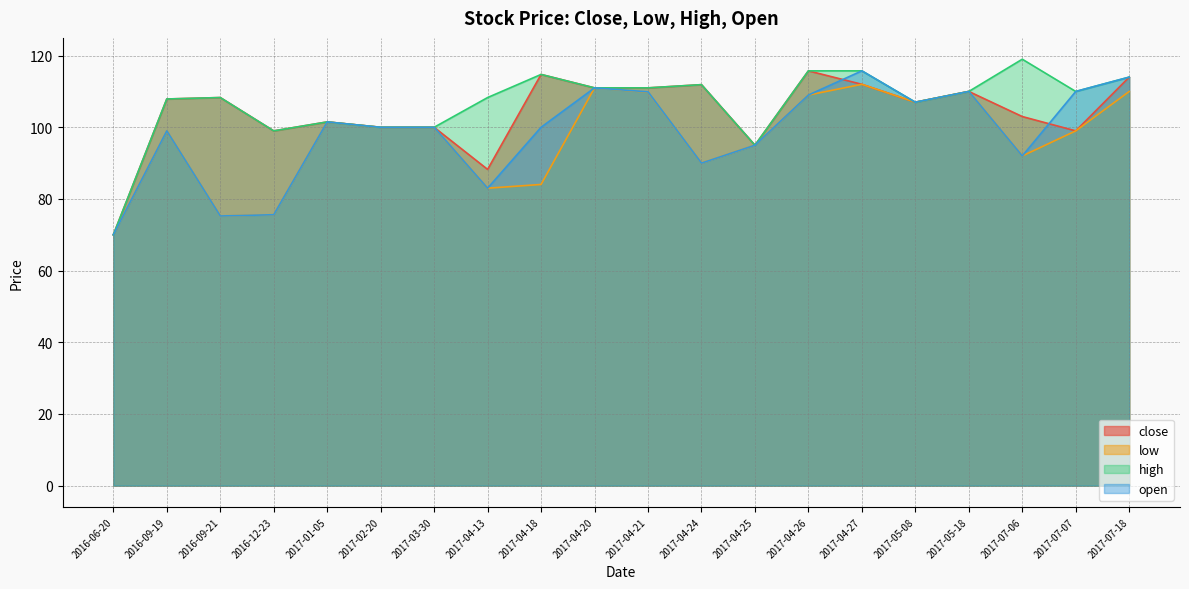

How many interior local peaks does the close series have?

6